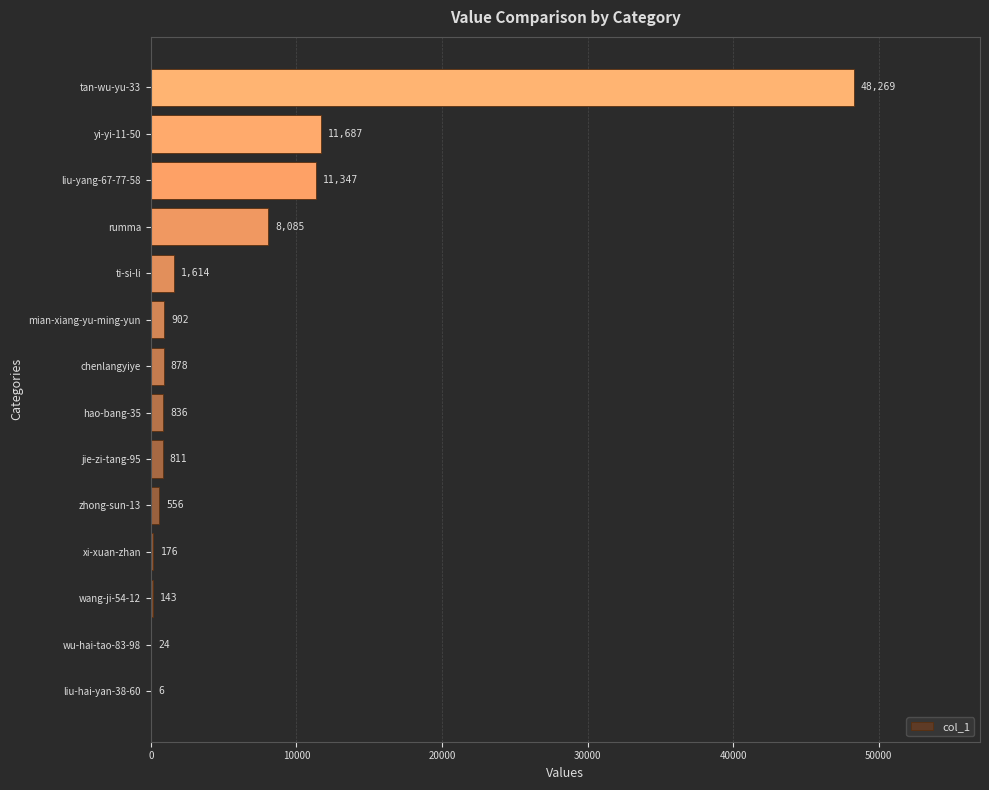

What is the ratio of the value at rumma to the value at chenlangyiye?

9.2